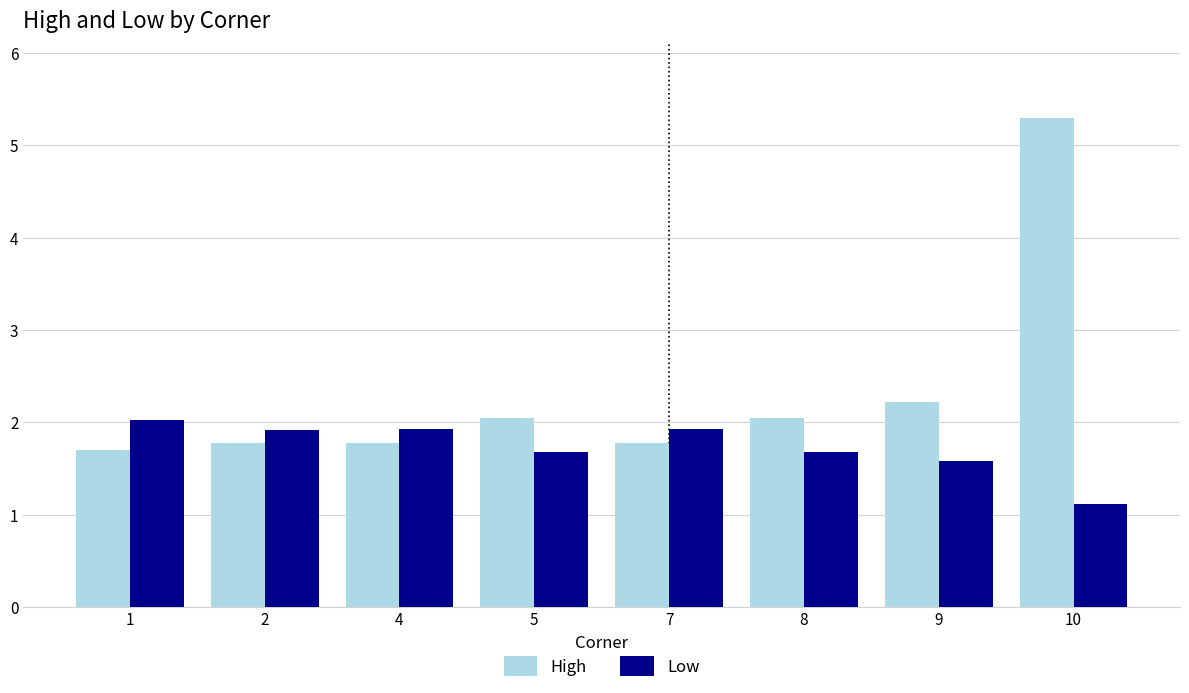

Read the High value at 10.

5.3